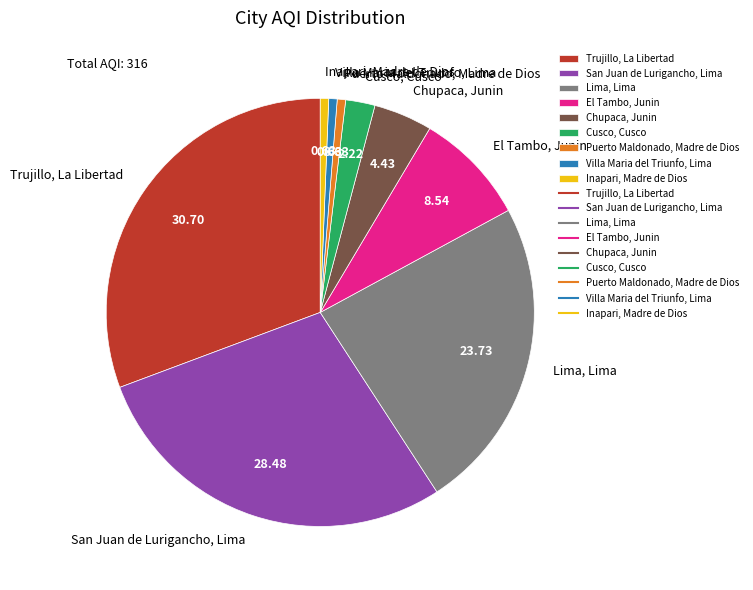

Which slice is the largest?

Trujillo, La Libertad